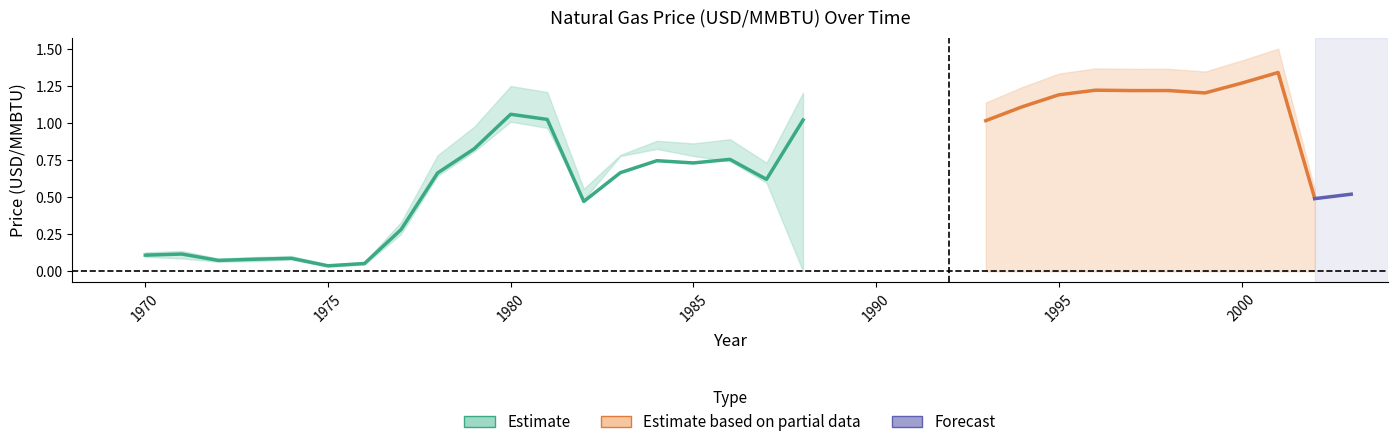

At which category is the sum across all series the highest?

2001